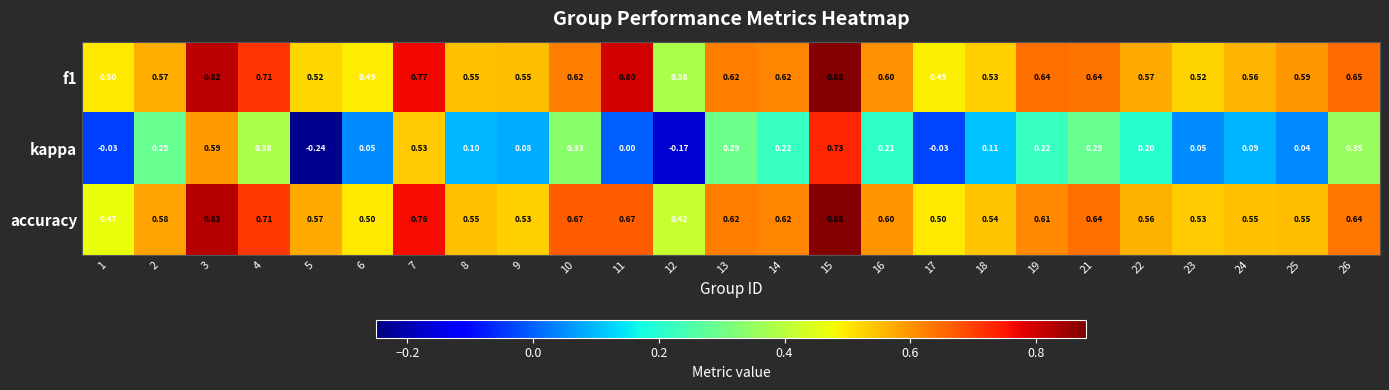

Which series has the widest spread of values?

kappa